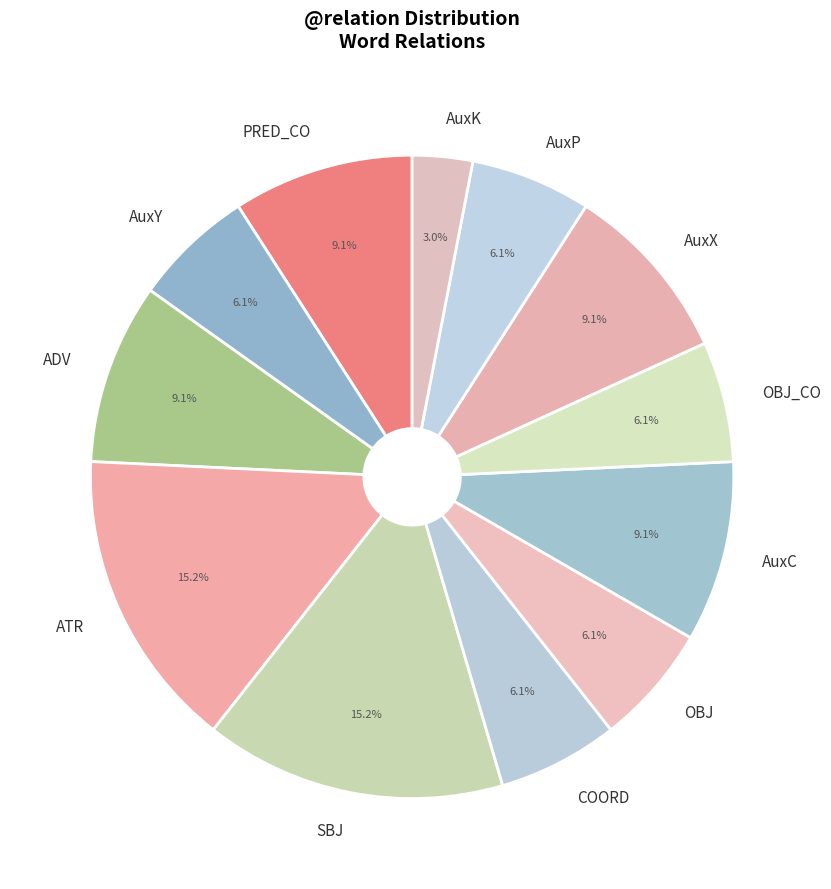

Do OBJ and AuxK together represent more than half of the pie?

No